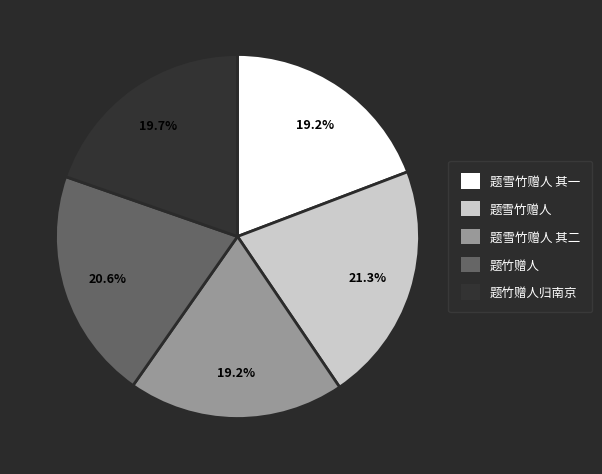

What is the ratio of the value at 题雪竹赠人 其二 to the value at 题竹赠人?

0.9